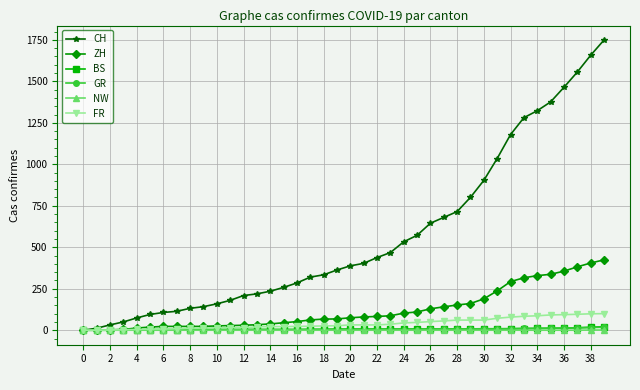

Which series has the largest total across all categories?

CH